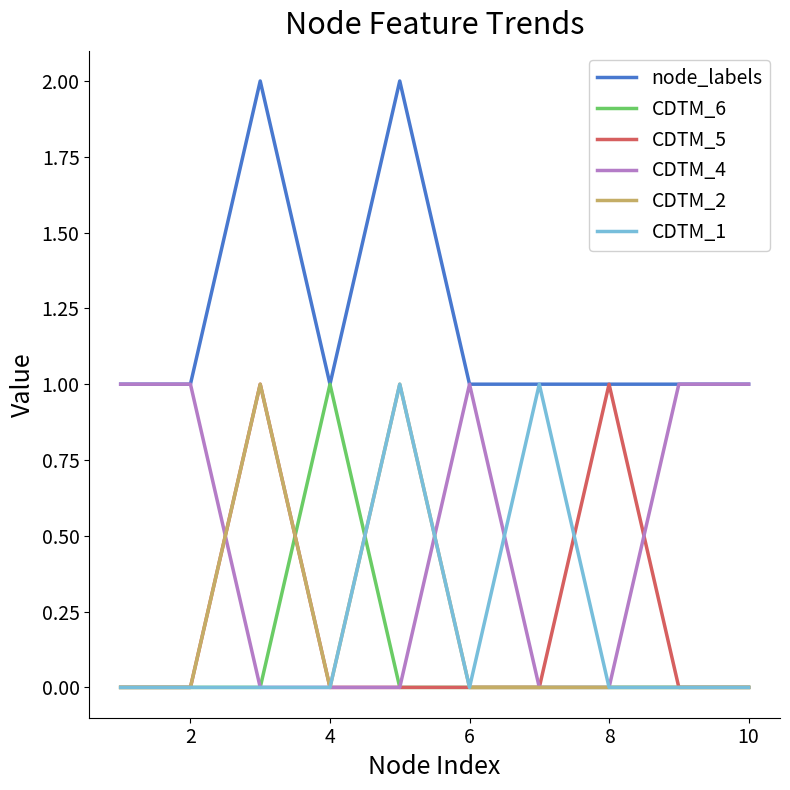

Which series has the largest total across all categories?

node_labels